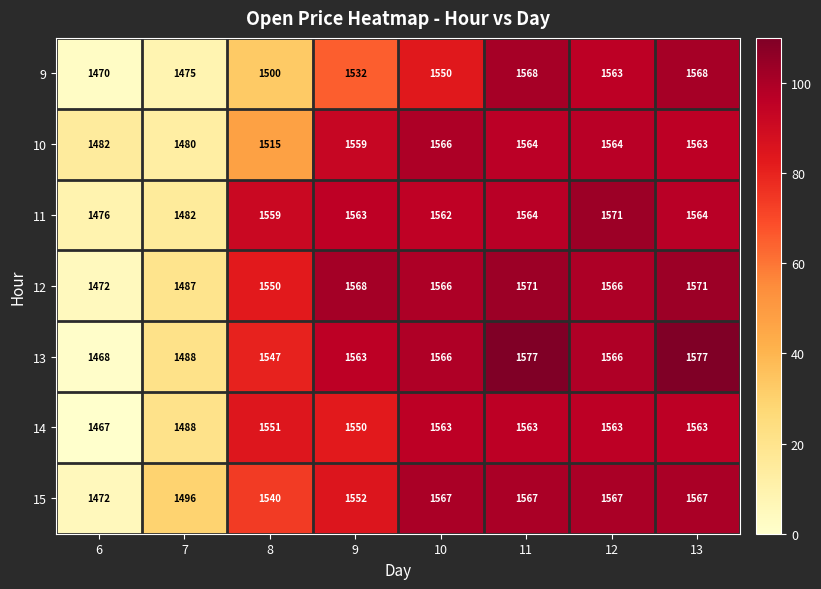

At which category is the sum across all series the highest?

11